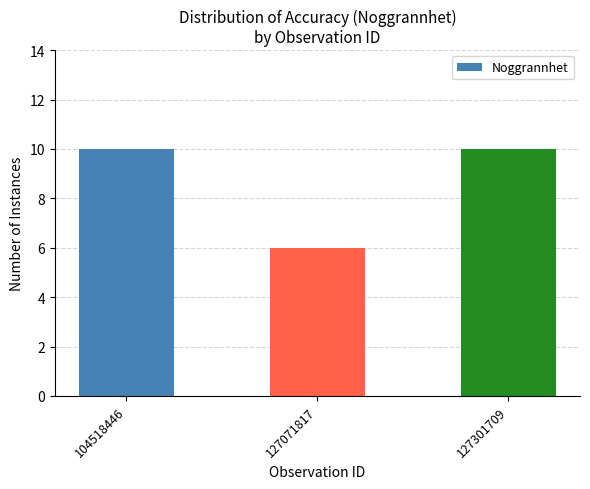

What is the maximum value shown in the chart?

10